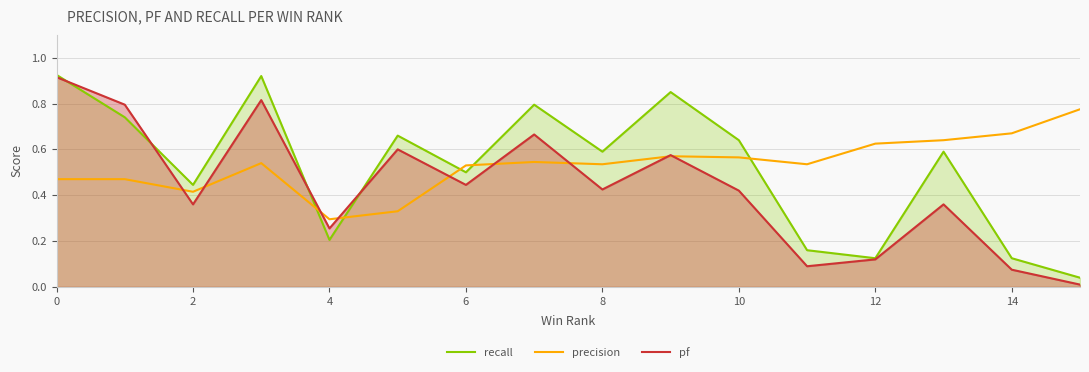

How many interior local valleys does the recall series have?

5